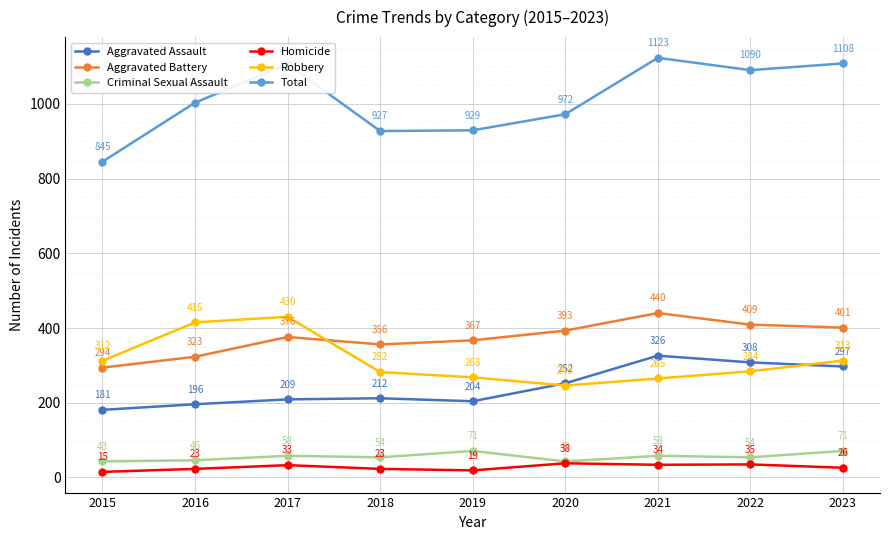

Which series has the largest total across all categories?

Total